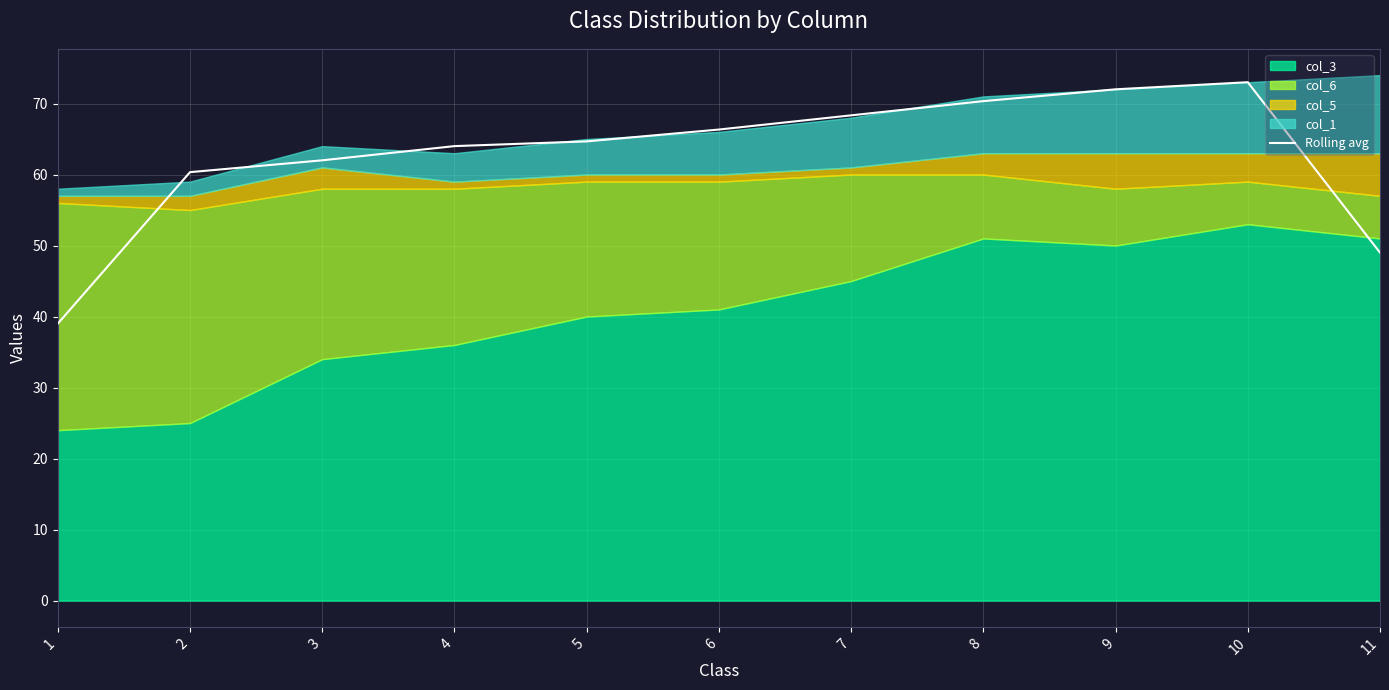

How many points are higher than both their immediate neighbors (excluding endpoints)?

1